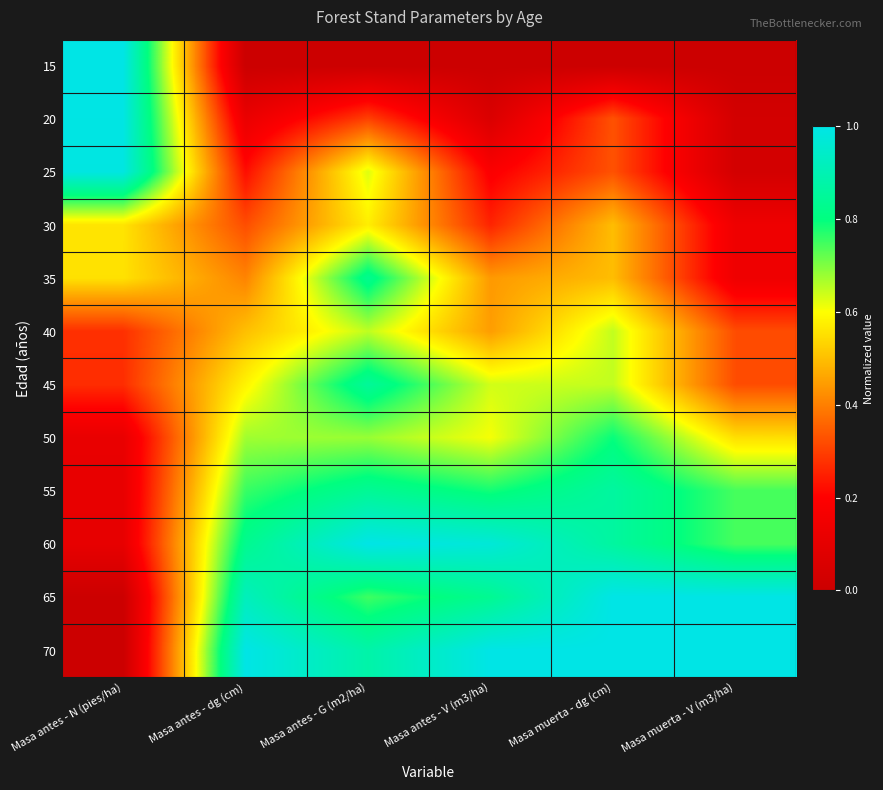

Reading right to left, extract all data points from this chart.

15: Masa muerta - V (m3/ha)=0.0	Masa muerta - dg (cm)=0.0	Masa antes - V (m3/ha)=0.0	Masa antes - G (m2/ha)=0.0	Masa antes - dg (cm)=0.0	Masa antes - N (pies/ha)=1.0
20: Masa muerta - V (m3/ha)=0.0	Masa muerta - dg (cm)=0.3	Masa antes - V (m3/ha)=0.1	Masa antes - G (m2/ha)=0.3	Masa antes - dg (cm)=0.1	Masa antes - N (pies/ha)=1.0
25: Masa muerta - V (m3/ha)=0.0	Masa muerta - dg (cm)=0.3	Masa antes - V (m3/ha)=0.2	Masa antes - G (m2/ha)=0.6	Masa antes - dg (cm)=0.2	Masa antes - N (pies/ha)=1.0
30: Masa muerta - V (m3/ha)=0.1	Masa muerta - dg (cm)=0.5	Masa antes - V (m3/ha)=0.3	Masa antes - G (m2/ha)=0.6	Masa antes - dg (cm)=0.3	Masa antes - N (pies/ha)=0.6
35: Masa muerta - V (m3/ha)=0.1	Masa muerta - dg (cm)=0.5	Masa antes - V (m3/ha)=0.4	Masa antes - G (m2/ha)=0.8	Masa antes - dg (cm)=0.4	Masa antes - N (pies/ha)=0.6
40: Masa muerta - V (m3/ha)=0.3	Masa muerta - dg (cm)=0.6	Masa antes - V (m3/ha)=0.4	Masa antes - G (m2/ha)=0.7	Masa antes - dg (cm)=0.5	Masa antes - N (pies/ha)=0.3
45: Masa muerta - V (m3/ha)=0.3	Masa muerta - dg (cm)=0.6	Masa antes - V (m3/ha)=0.6	Masa antes - G (m2/ha)=0.9	Masa antes - dg (cm)=0.6	Masa antes - N (pies/ha)=0.3
50: Masa muerta - V (m3/ha)=0.6	Masa muerta - dg (cm)=0.8	Masa antes - V (m3/ha)=0.6	Masa antes - G (m2/ha)=0.7	Masa antes - dg (cm)=0.7	Masa antes - N (pies/ha)=0.1
55: Masa muerta - V (m3/ha)=0.7	Masa muerta - dg (cm)=0.9	Masa antes - V (m3/ha)=0.8	Masa antes - G (m2/ha)=0.8	Masa antes - dg (cm)=0.8	Masa antes - N (pies/ha)=0.1
60: Masa muerta - V (m3/ha)=0.7	Masa muerta - dg (cm)=0.9	Masa antes - V (m3/ha)=1.0	Masa antes - G (m2/ha)=1.0	Masa antes - dg (cm)=0.8	Masa antes - N (pies/ha)=0.1
65: Masa muerta - V (m3/ha)=1.0	Masa muerta - dg (cm)=1.0	Masa antes - V (m3/ha)=0.8	Masa antes - G (m2/ha)=0.8	Masa antes - dg (cm)=0.9	Masa antes - N (pies/ha)=0.0
70: Masa muerta - V (m3/ha)=1.0	Masa muerta - dg (cm)=1.0	Masa antes - V (m3/ha)=1.0	Masa antes - G (m2/ha)=0.9	Masa antes - dg (cm)=1.0	Masa antes - N (pies/ha)=0.0